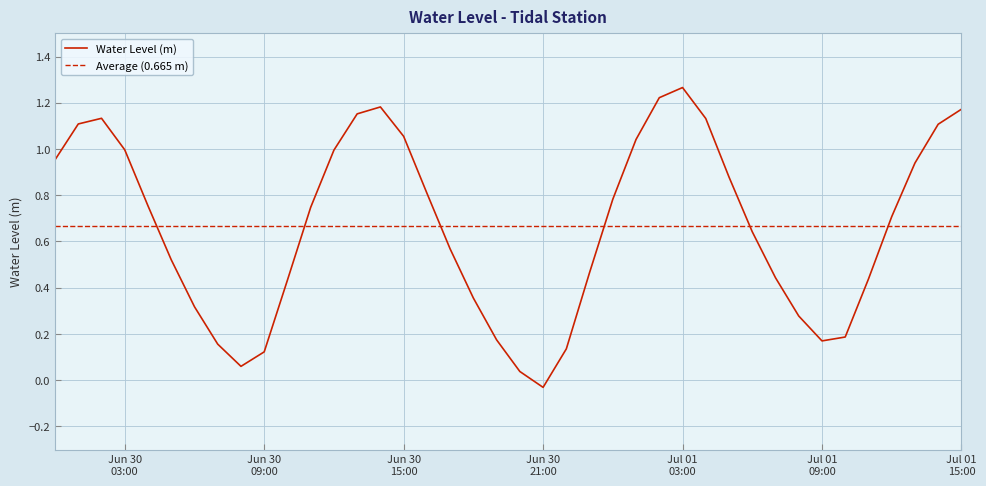

At which category does the data reach its first local valley?

2024-06-30 08:00:00